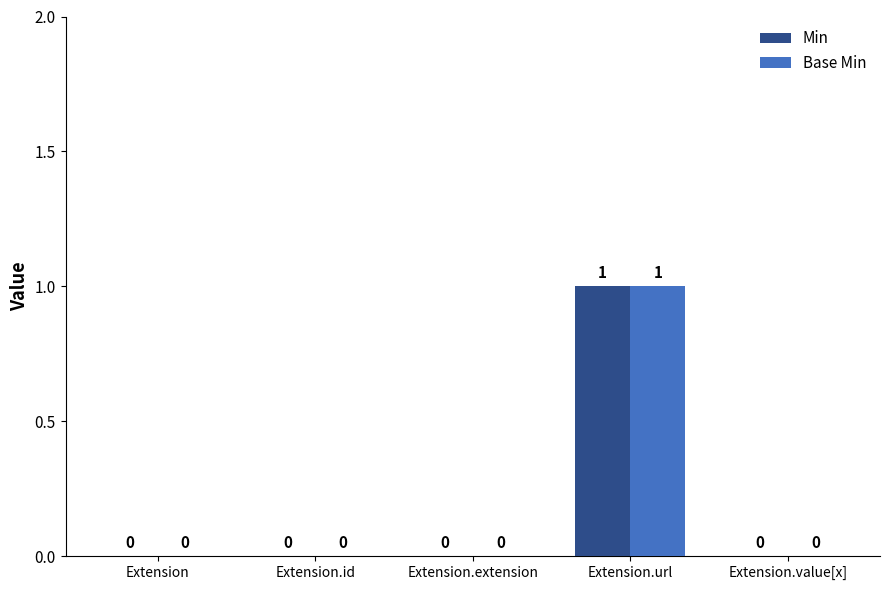

What are all the series names shown in the legend?

Min, Base Min